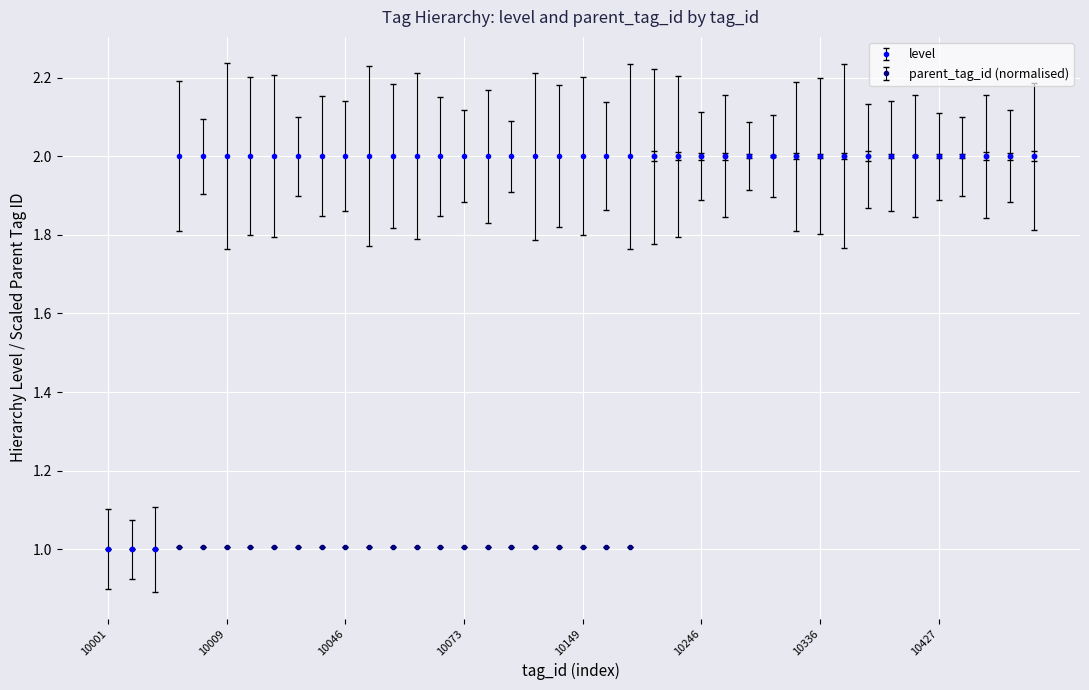

How many categories are shown in the chart?

40